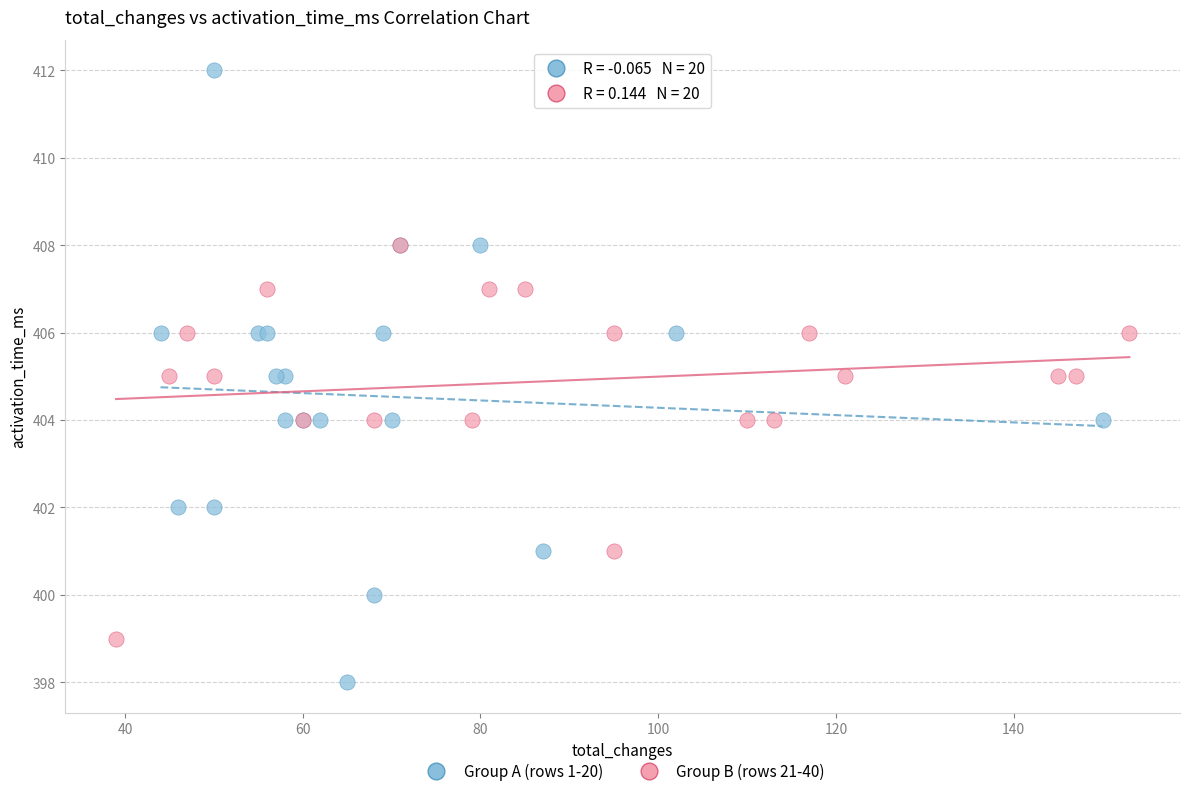

Which series contains the highest Y value?

Group A (rows 1-20)